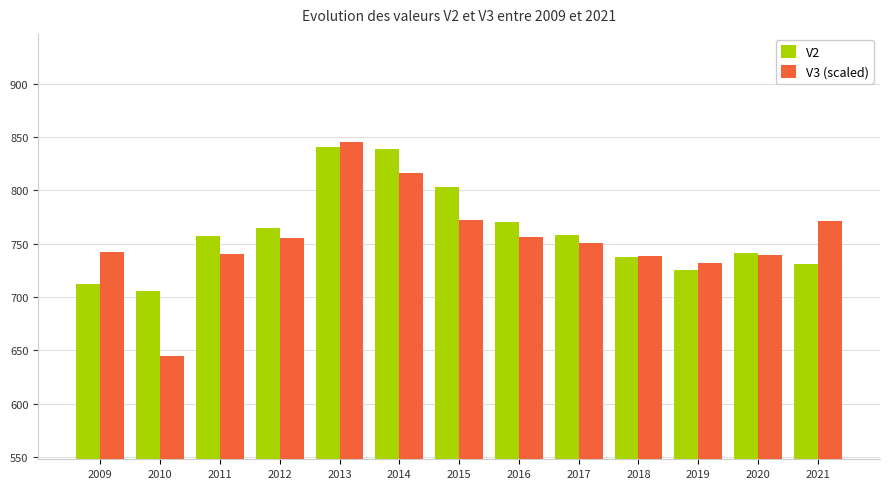

What is the difference between the V2 values at 2015 and 2019?

78.0